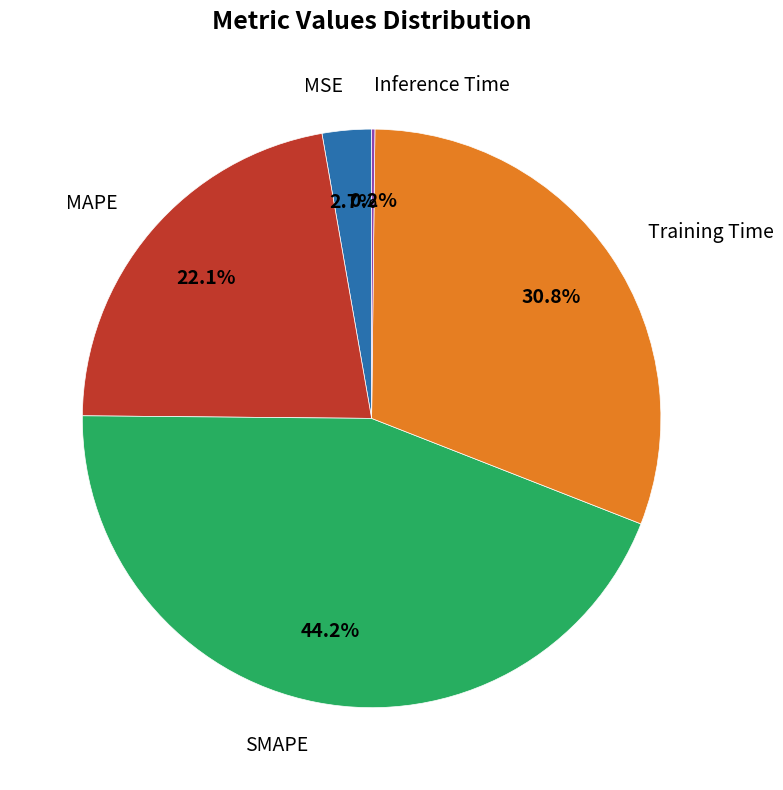

Is there a majority slice in this chart?

No